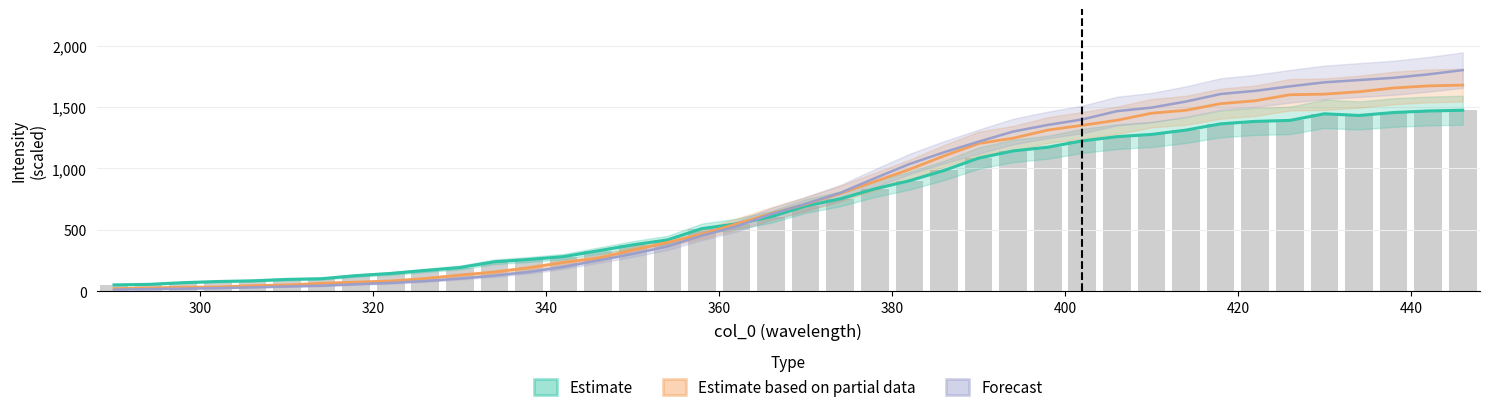

Which series has the largest range (max minus min)?

Forecast